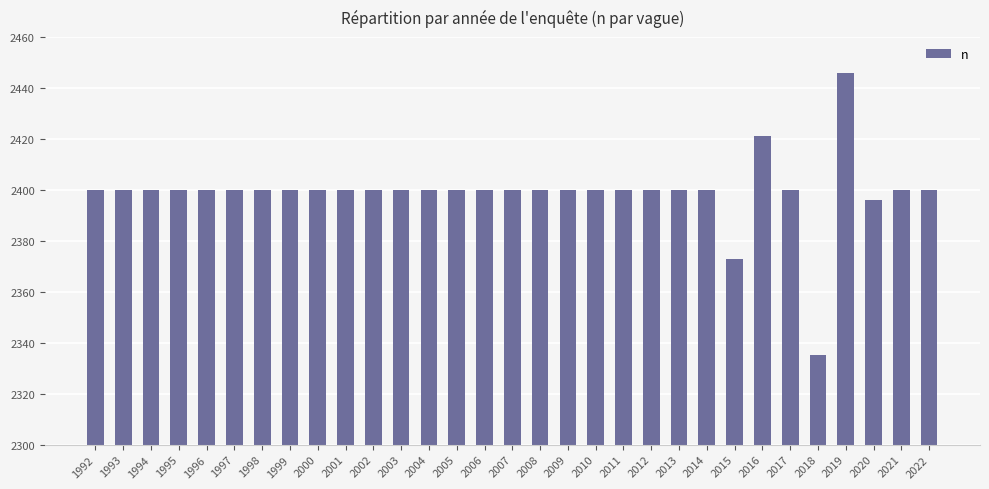

At which label is the value closest to 2390?

2020